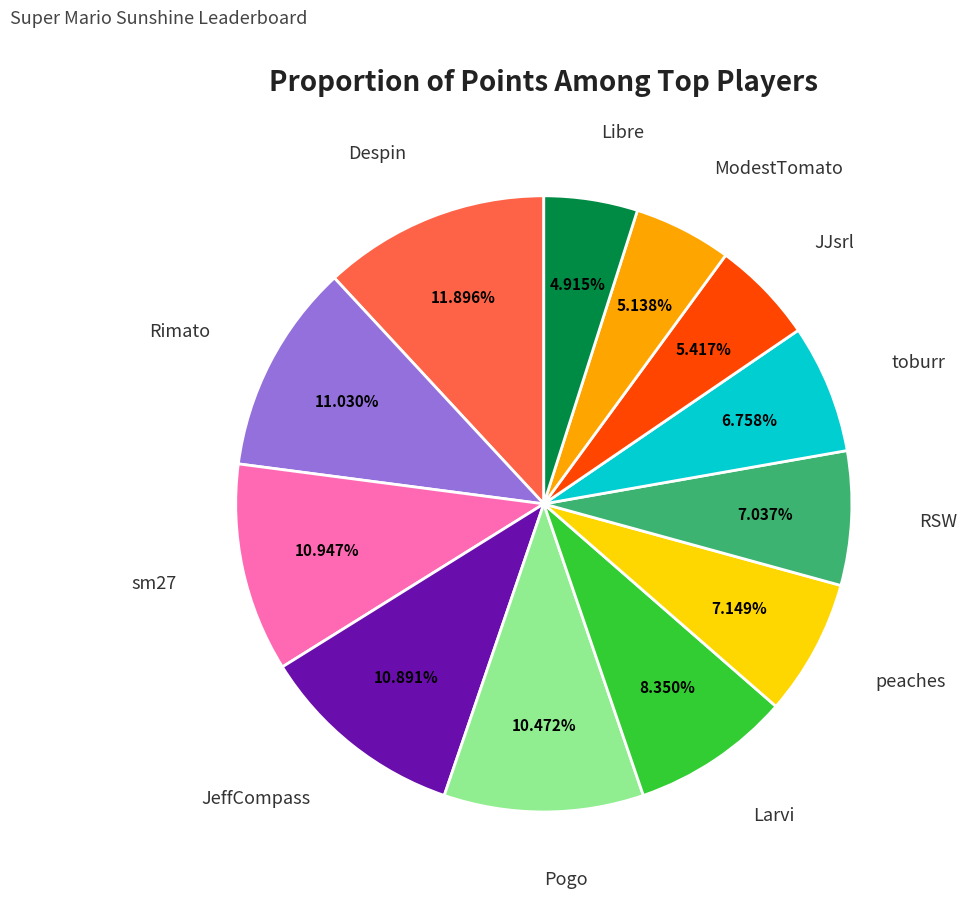

Which slice is the largest?

Despin